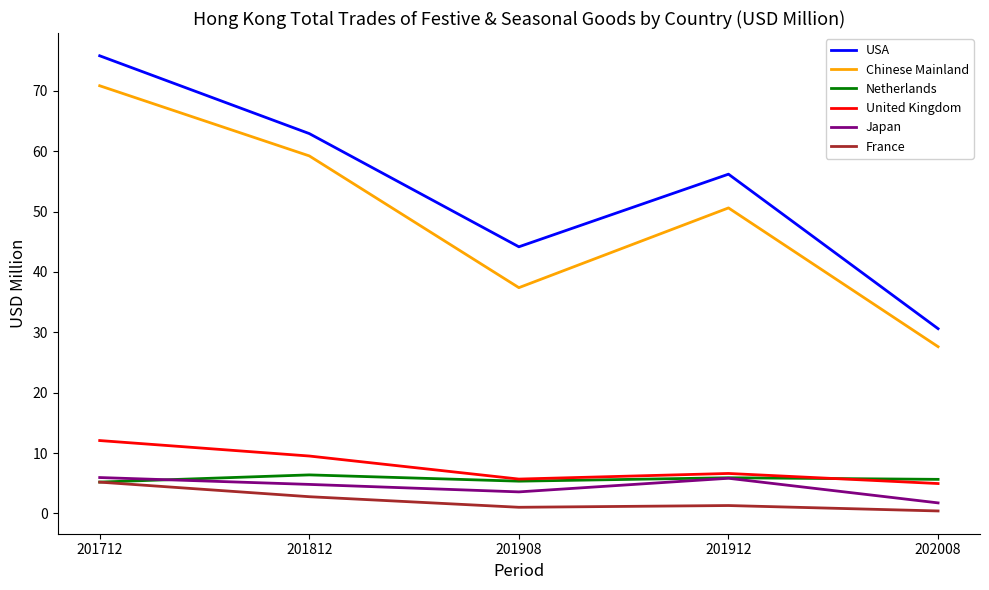

True or false: USA and France cross at least once.

False